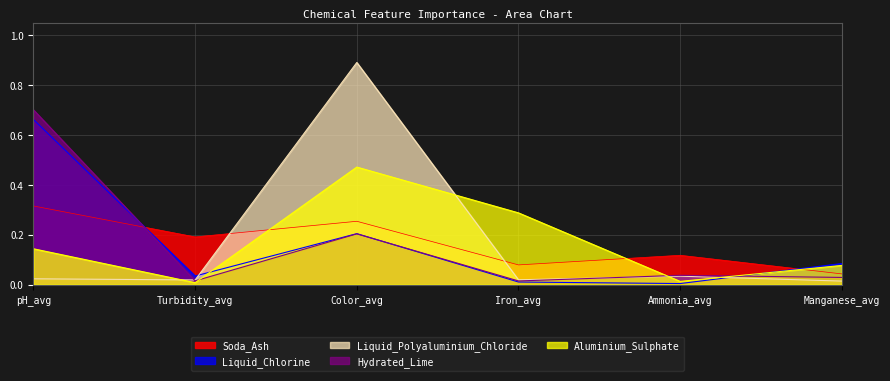

Which series has the largest total across all categories?

Liquid_Chlorine